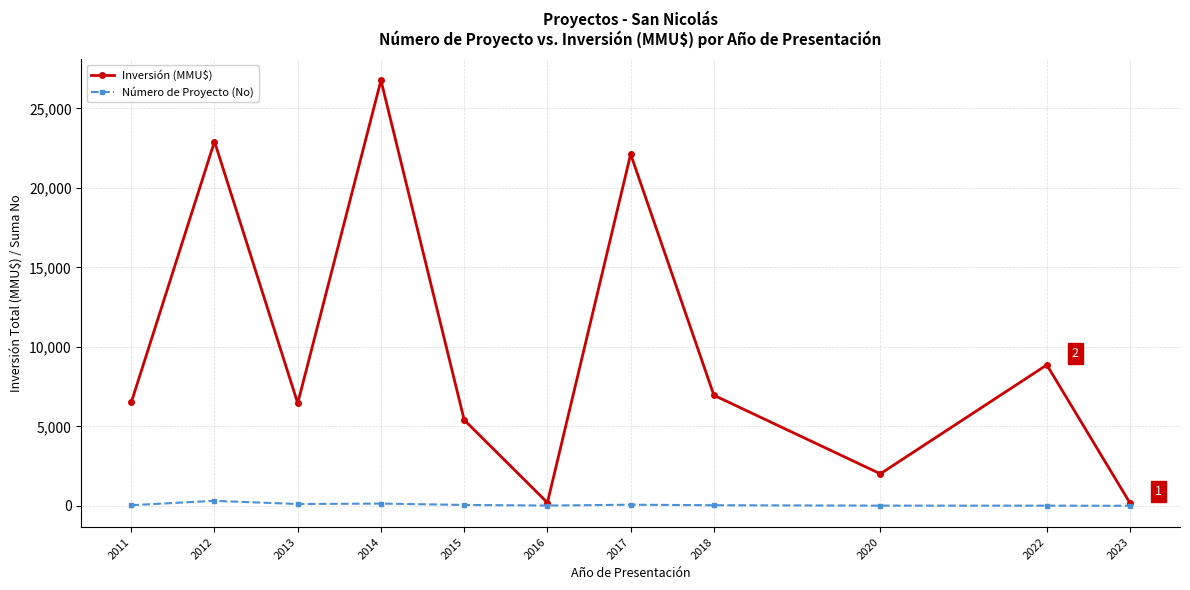

Which series changed the most between 2016 and 2022?

Inversión (MMU$)